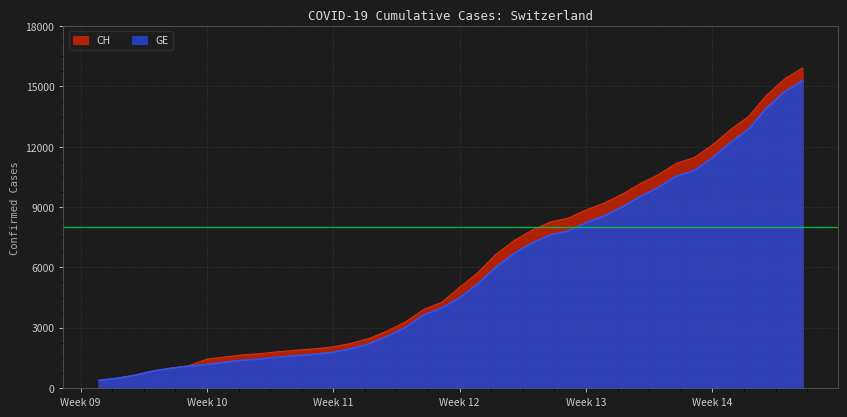

At which category is the sum across all series the highest?

2020-04-04